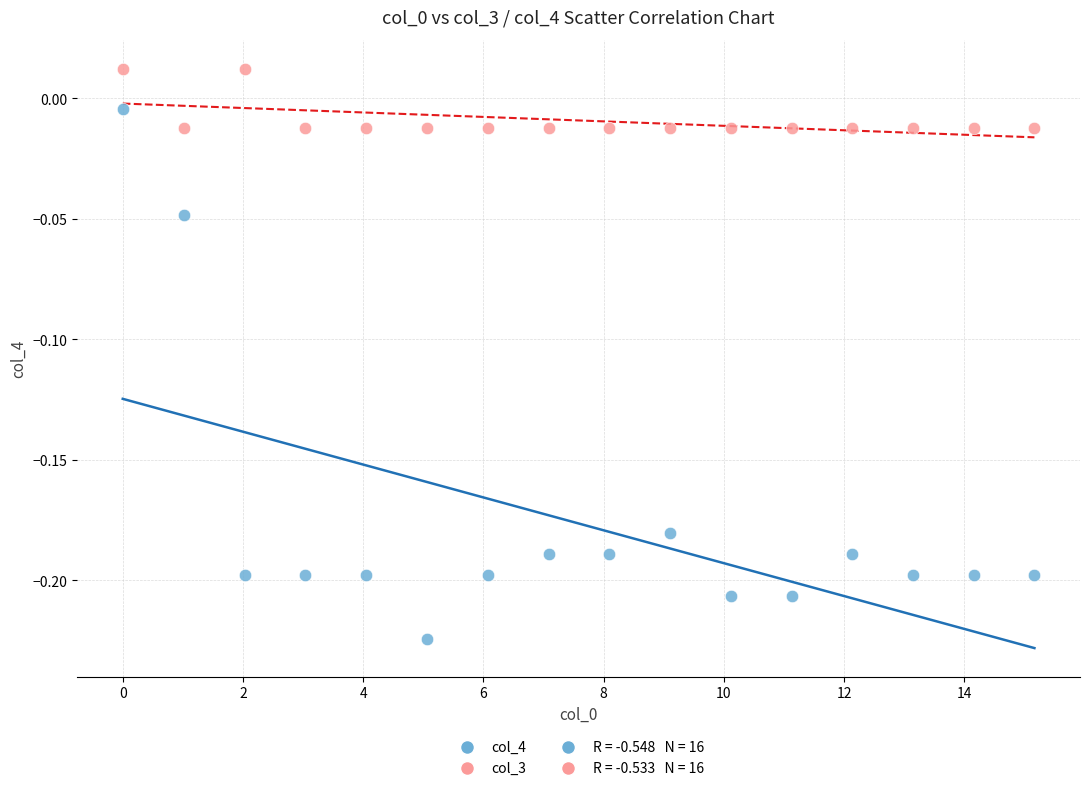

Which series contains the highest Y value?

col_3